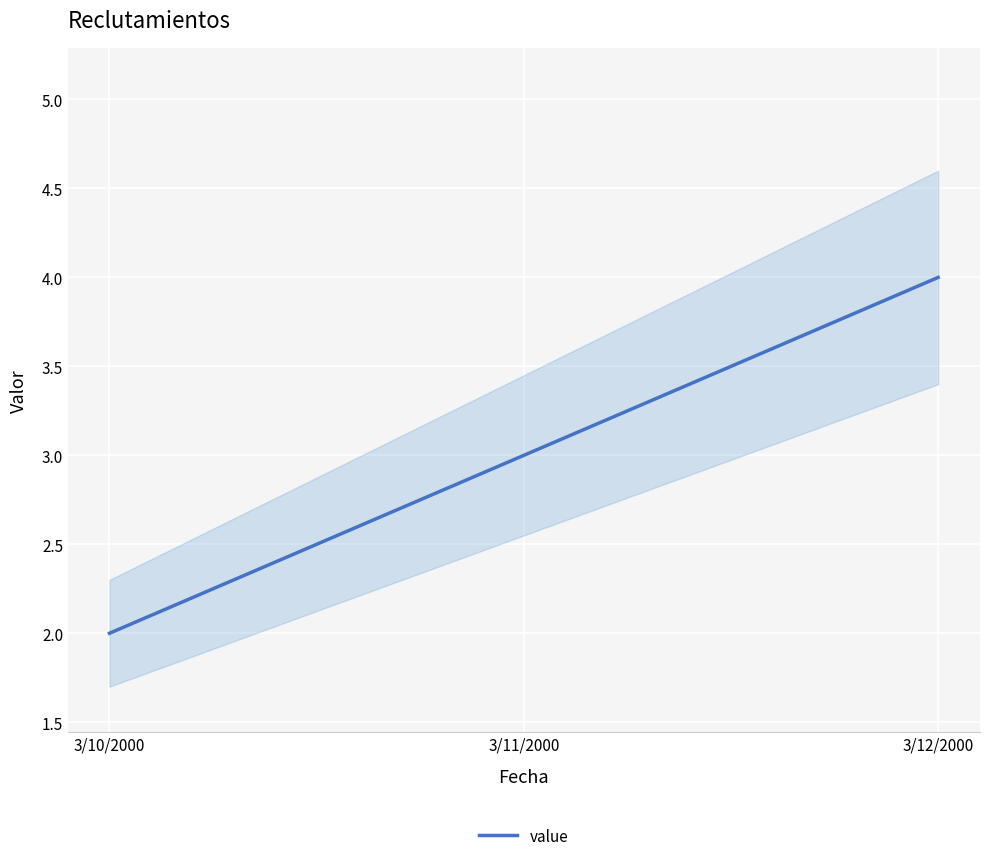

What is the average value?

3